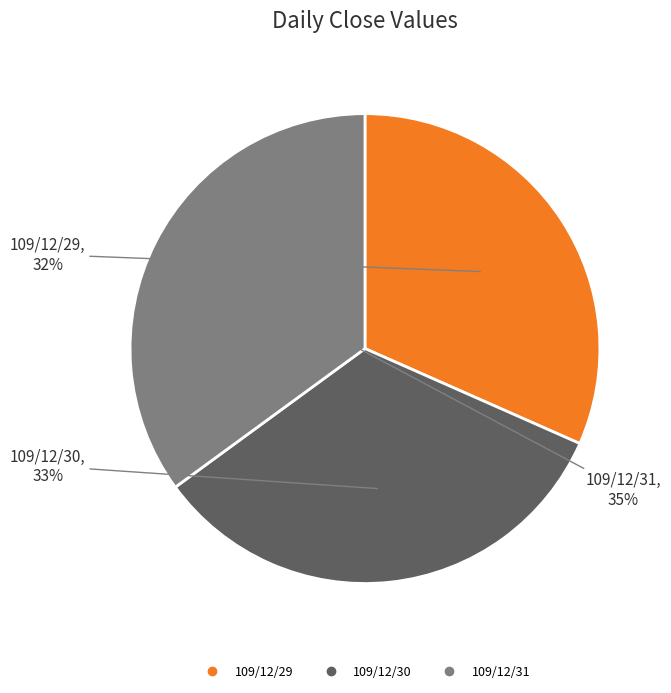

To the nearest percent, what portion does 109/12/29 represent?

32%